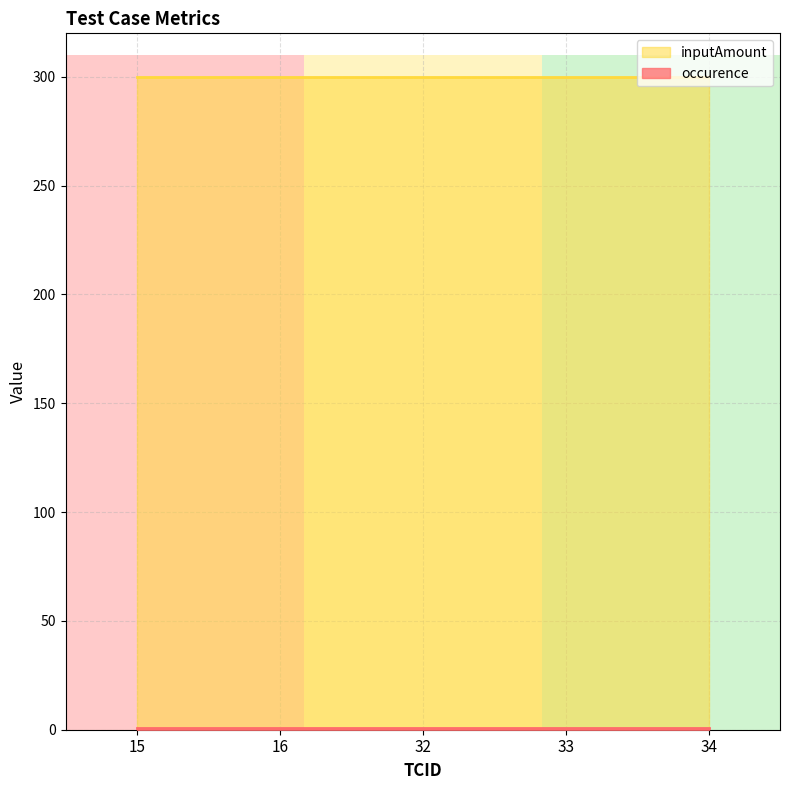

List the series in order of their peak value, lowest first.

occurence, inputAmount